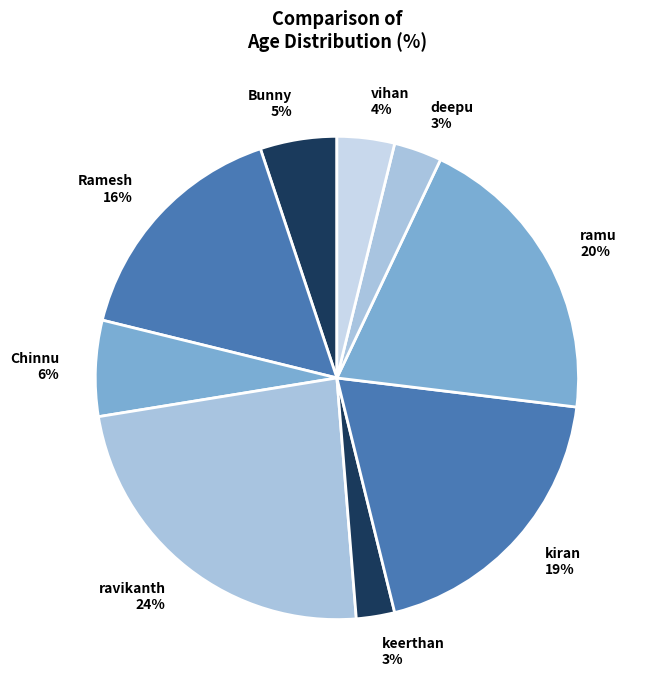

To the nearest percent, what percentage of the pie is ravikanth?

24%